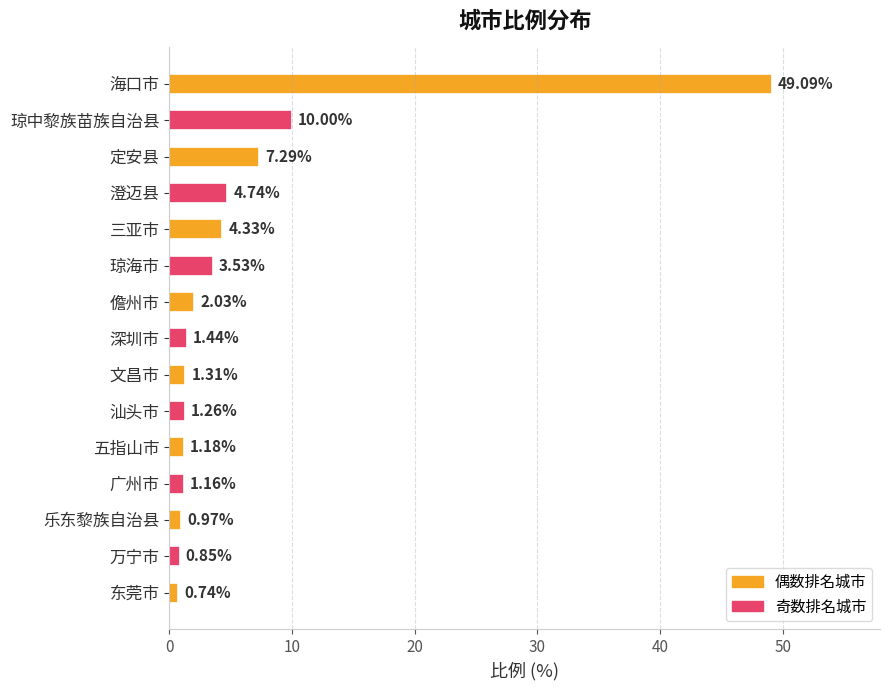

How many values are below 1?

3